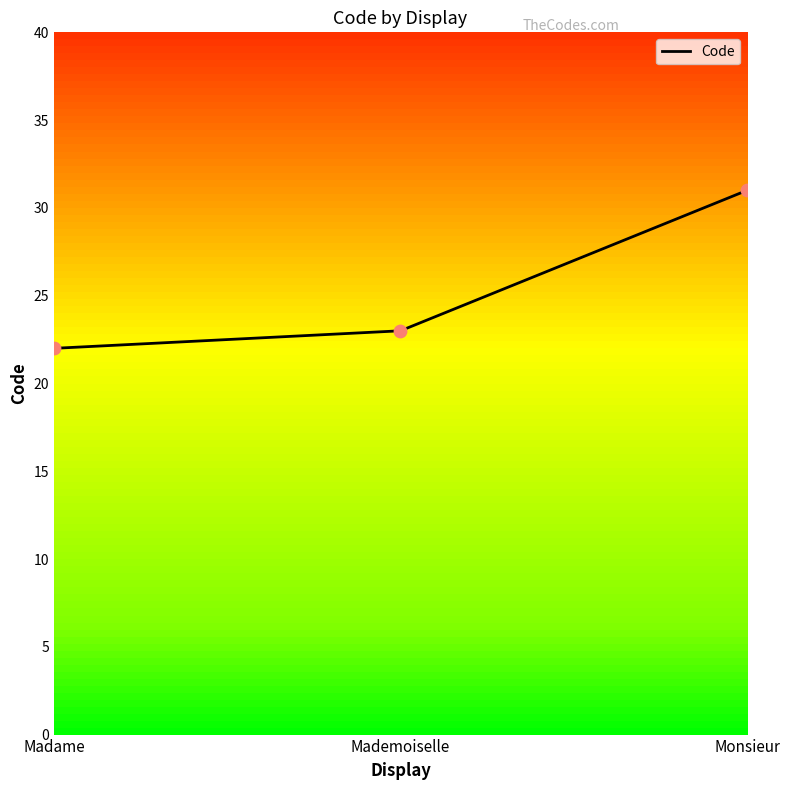

What is the change in value from Mademoiselle to Monsieur?

+8